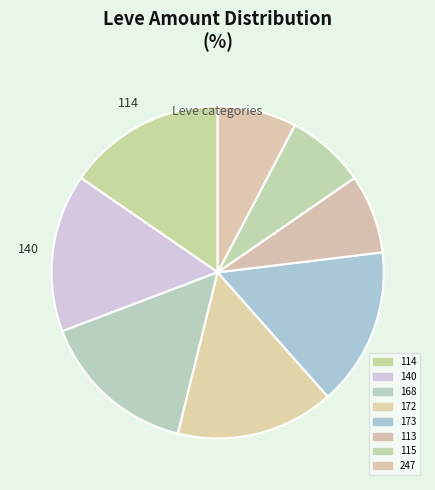

Does any single category account for the majority?

No